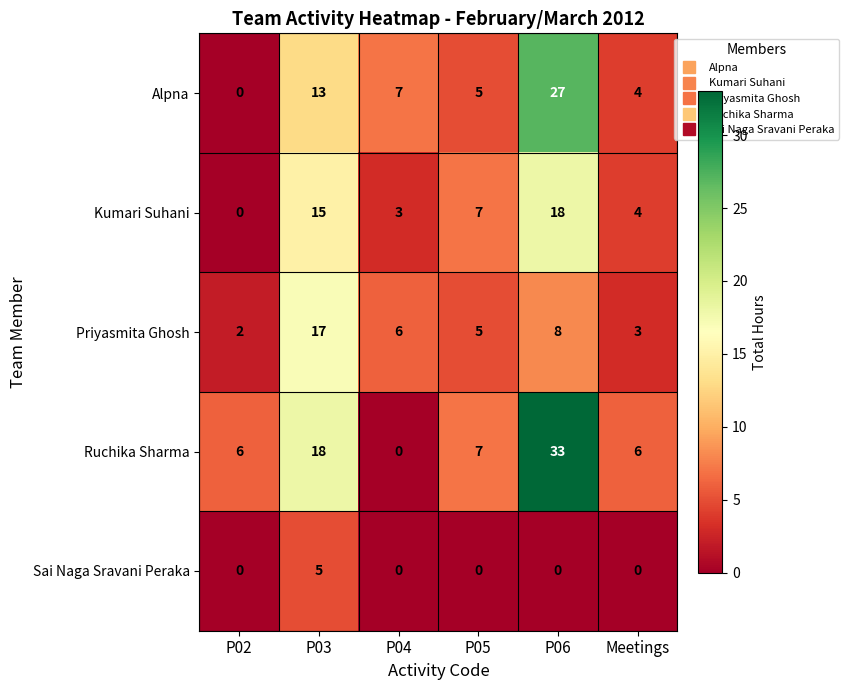

Reading left to right, list all the values displayed in this chart.

Alpna: P02=0	P03=13	P04=7	P05=5	P06=27	Meetings=4
Kumari Suhani: P02=0	P03=15	P04=3	P05=7	P06=18	Meetings=4
Priyasmita Ghosh: P02=2	P03=17	P04=6	P05=5	P06=8	Meetings=3
Ruchika Sharma: P02=6	P03=18	P04=0	P05=7	P06=33	Meetings=6
Sai Naga Sravani Peraka: P02=0	P03=5	P04=0	P05=0	P06=0	Meetings=0